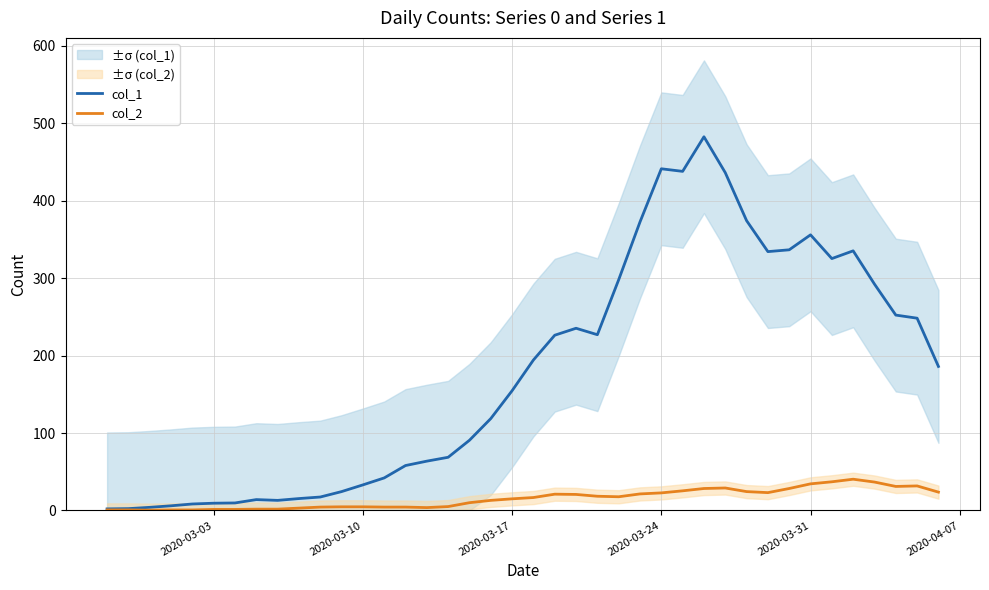

Count the number of data series in this chart.

2